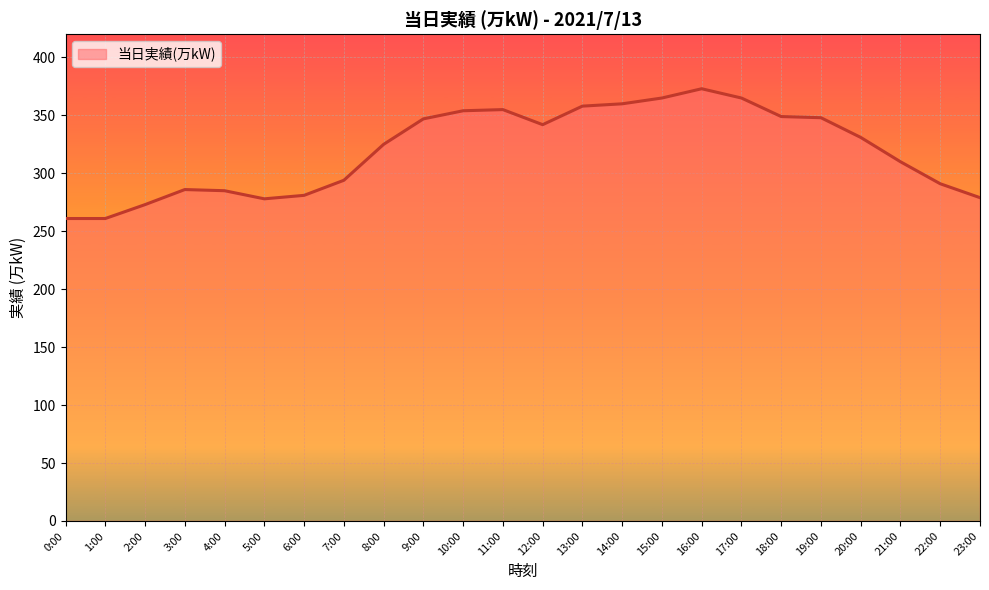

What position from the right is 8:00?

16